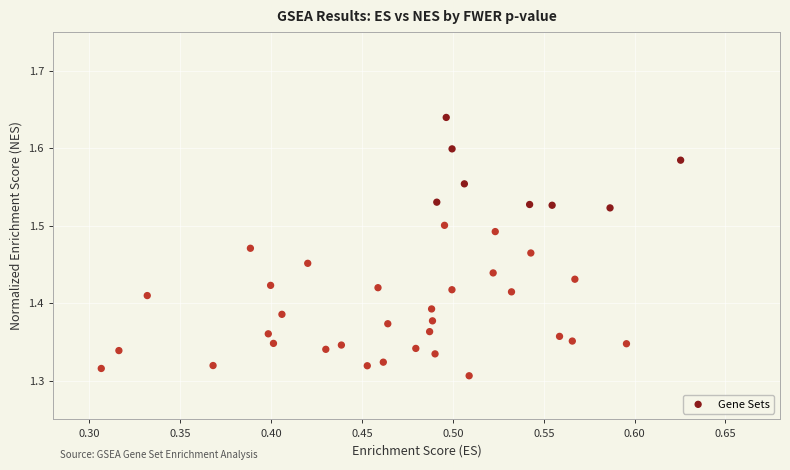

What is the range of Y values (max minus min)?

0.3